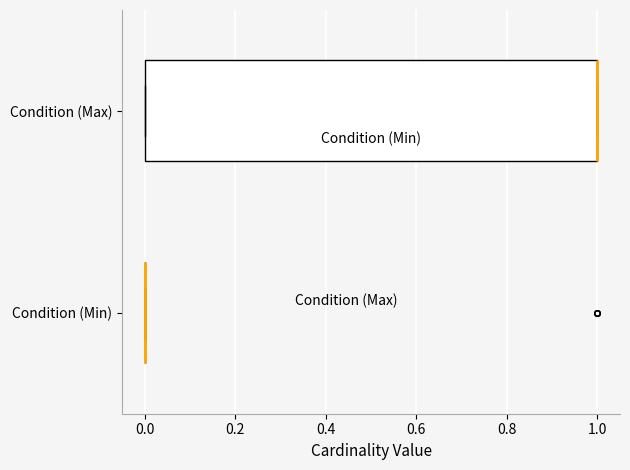

Reading bottom to top, read every box against the x-axis: the position of its median line, the range the box covers, and the ends of its whiskers. The values are not printed on the chart, so give them approximately, as read against the axis.

Condition (Min): box collapsed to a line at 0, whiskers 0 to 0
Condition (Max): median 1 (drawn on the box's right edge), box 0 to 1, whiskers 0 to 1